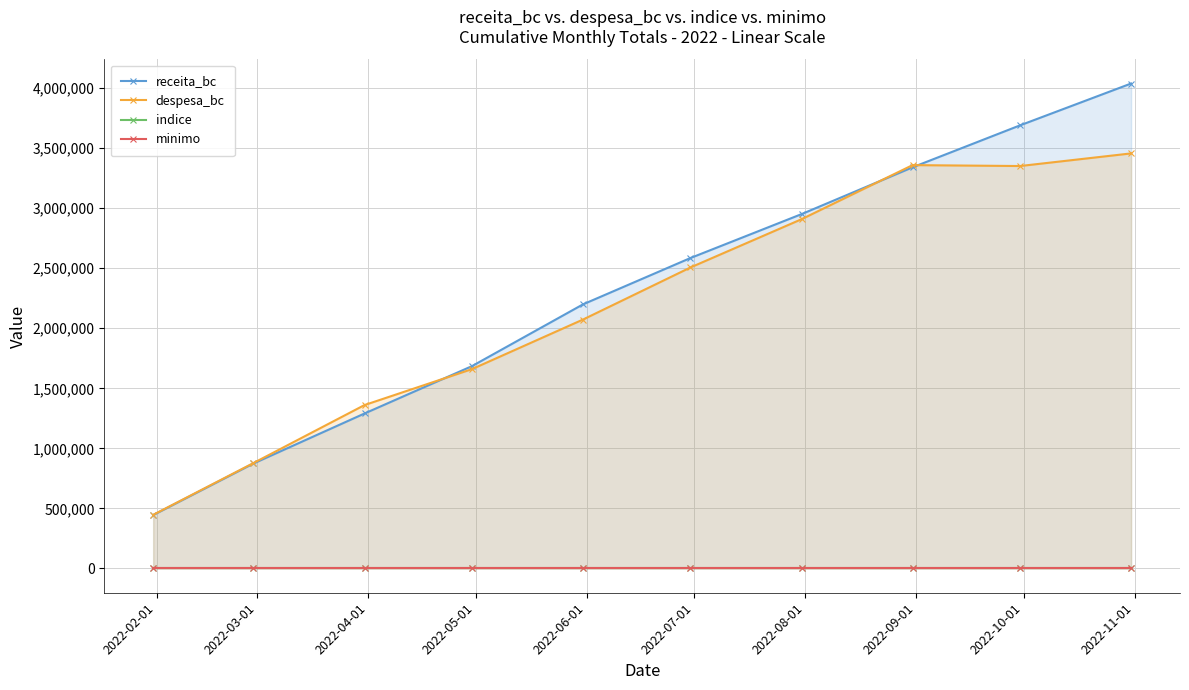

Reading left to right, extract all data points from this chart.

receita_bc: 444595.5	874263.8	1290459.4	1684907.6	2199277.6	2585075.1	2950428.5	3340213.2	3689469.4	4037720.6
despesa_bc: 447005.5	878165.9	1360773.6	1660013.4	2072840.3	2506432.0	2907969.8	3358384.5	3350751.0	3455832.9
indice: 1.0	1.0	1.1	1.0	0.9	1.0	1.0	1.0	0.9	0.9
minimo: 0.7	0.7	0.7	0.7	0.7	0.7	0.7	0.7	0.7	0.7